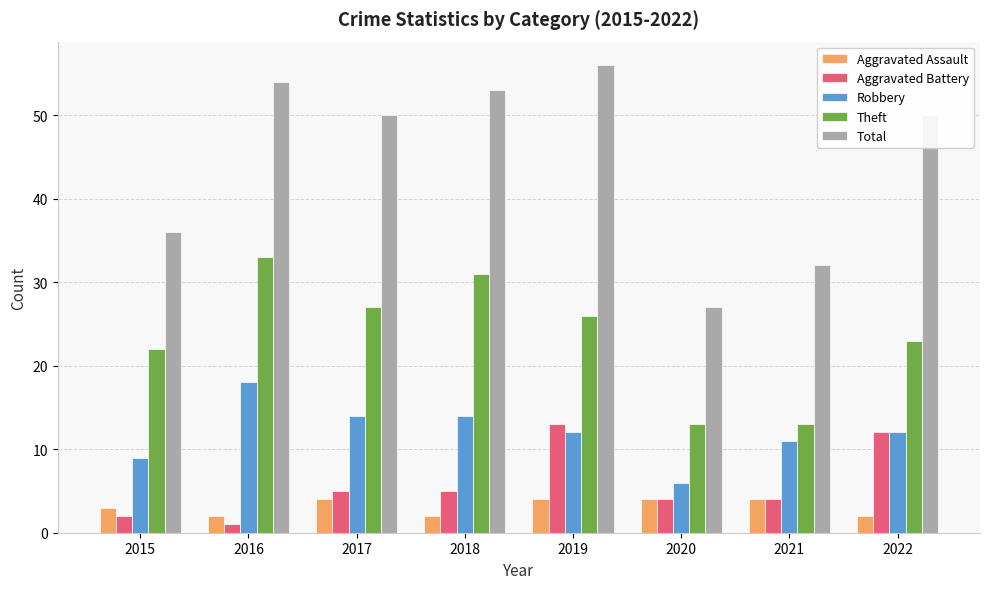

Which label corresponds to the smallest value in the chart?

2016